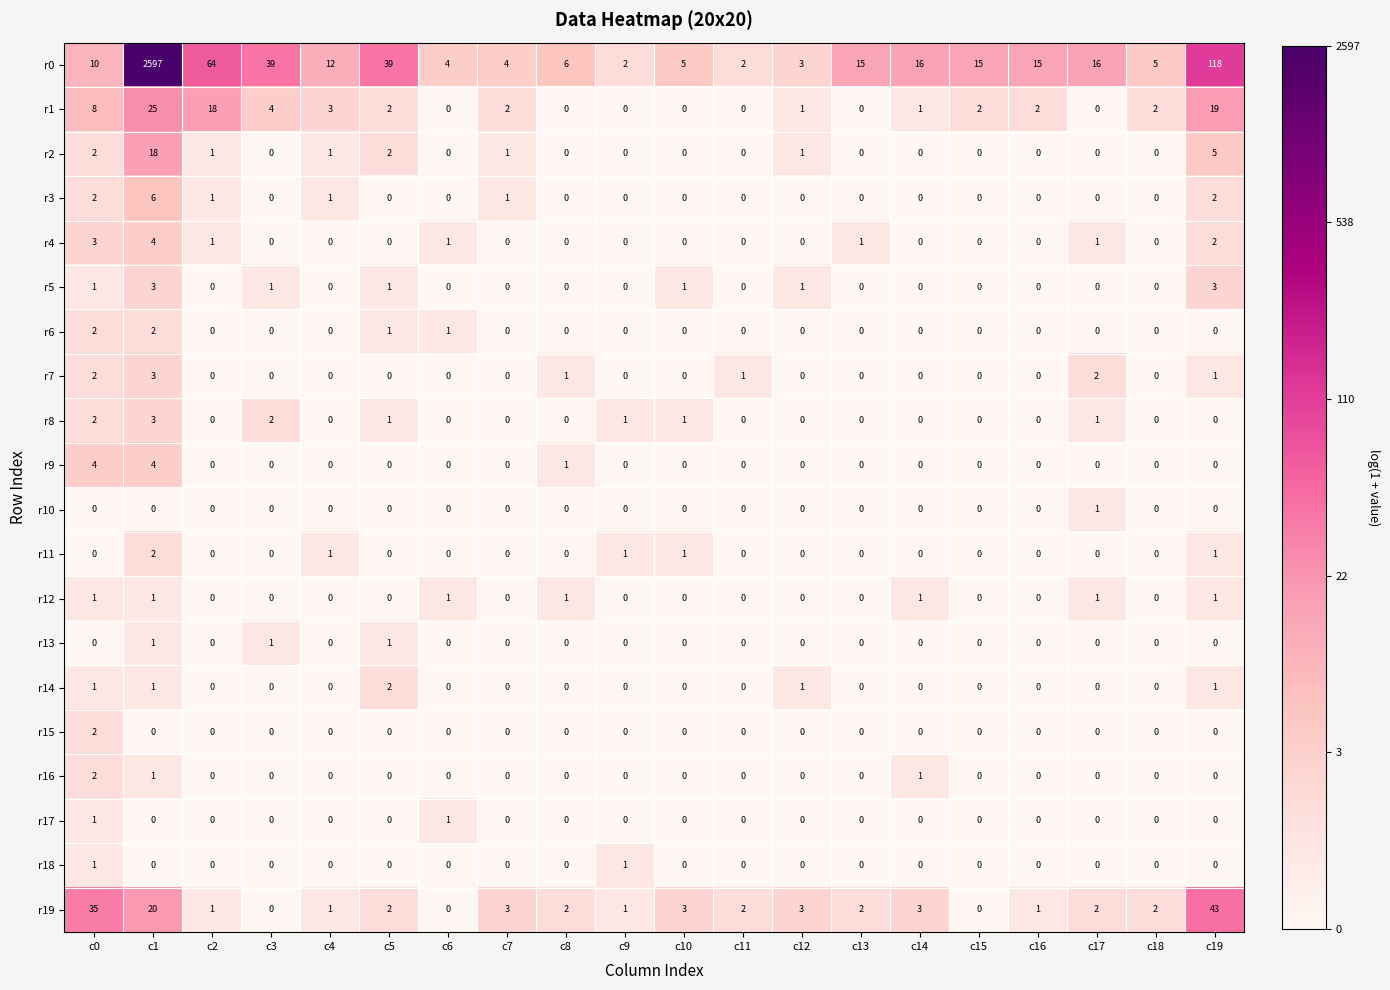

What is the sum of all r12 values?

7